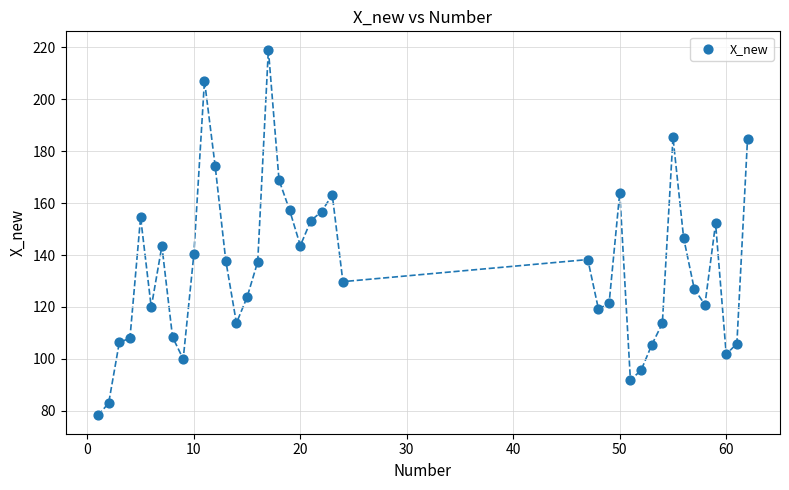

What is the range of Y values (max minus min)?

141.0